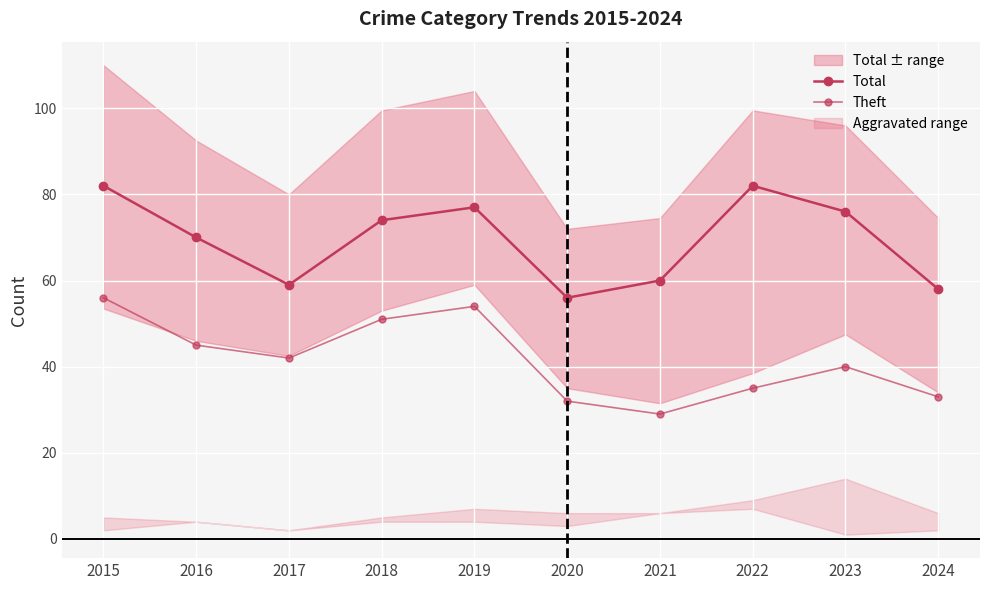

What is the difference between the maximum and minimum values in the Theft series?

27